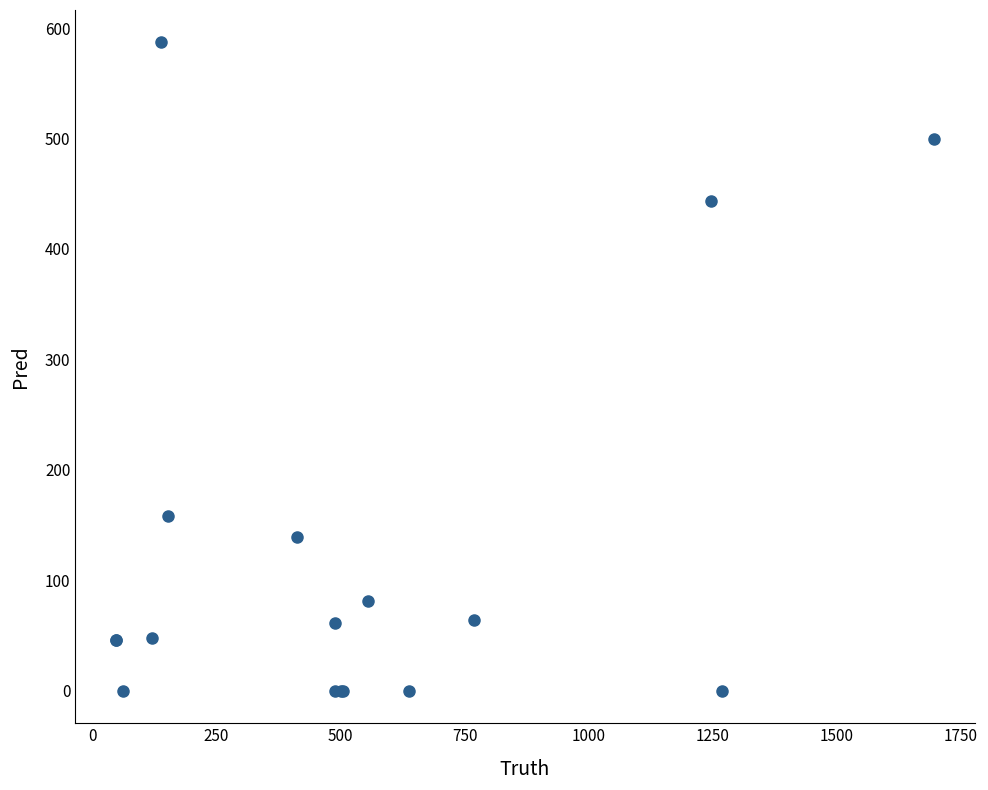

What Y value in the scatter plot is closest to 293?

158.0